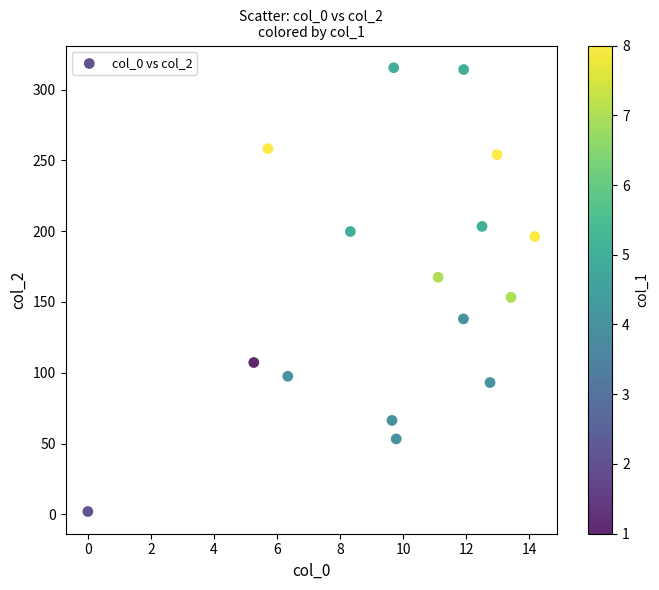

What is the range of X values (max minus min)?

14.2